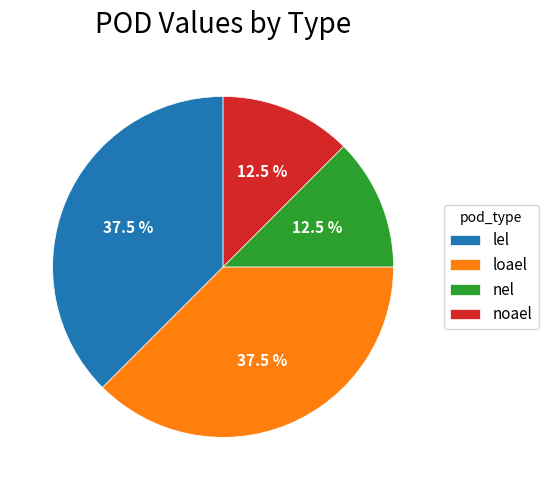

Is there any slice that represents more than half of the pie?

No